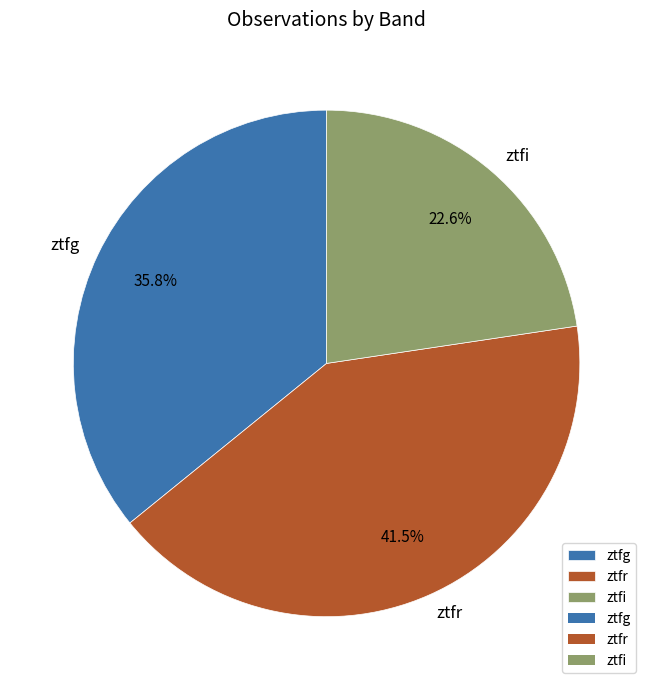

How much of the chart is everything except ztfr?

58.5%